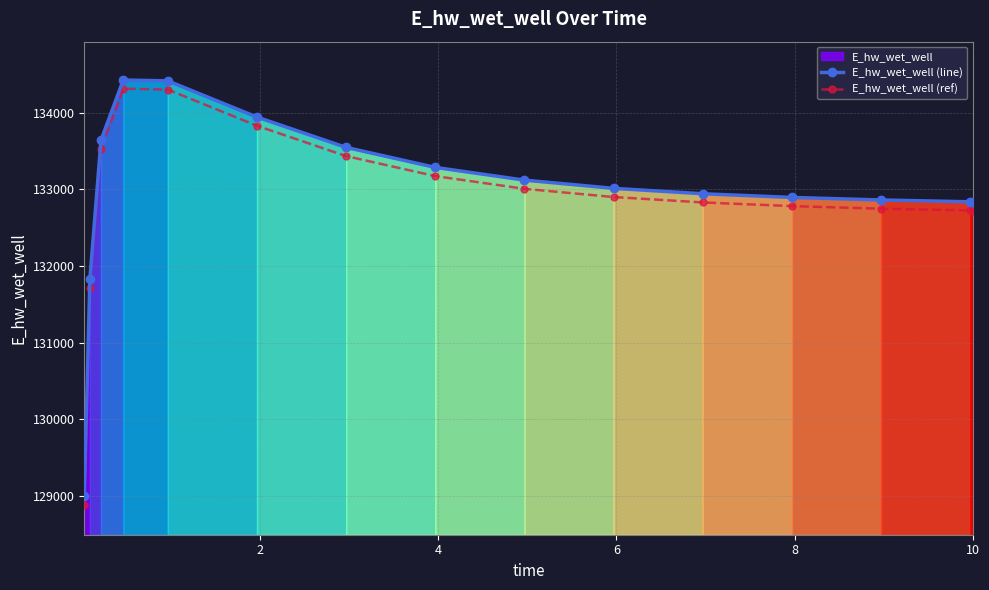

What is the lowest value of the E_hw_wet_well (line) series?

128994.6